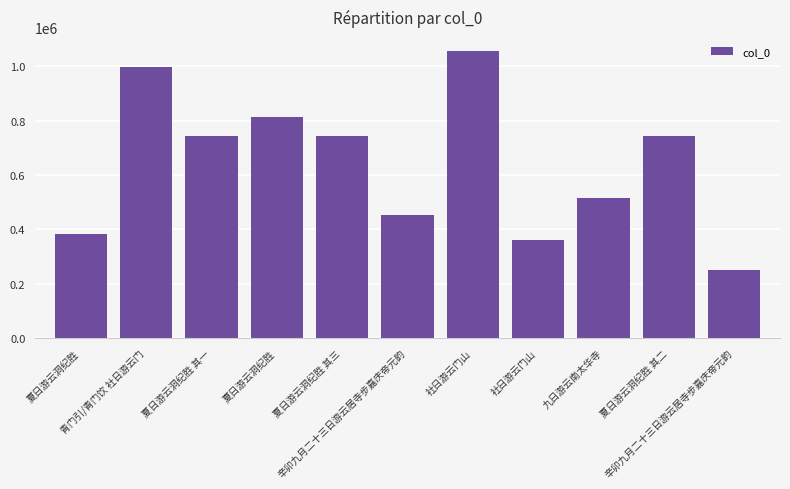

How many bars are there in total?

11